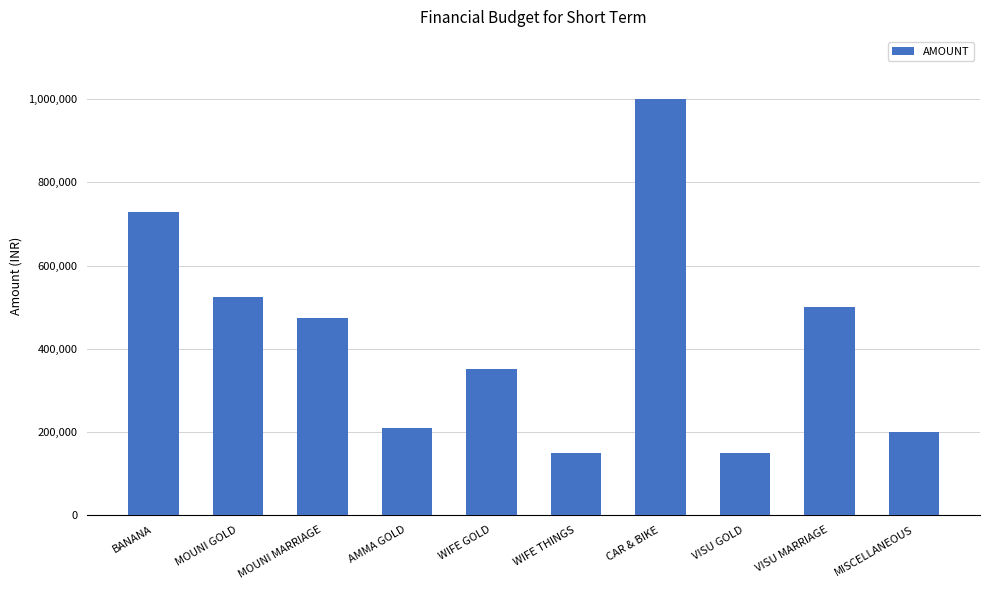

Is it true that the value at WIFE THINGS is 58881?

False